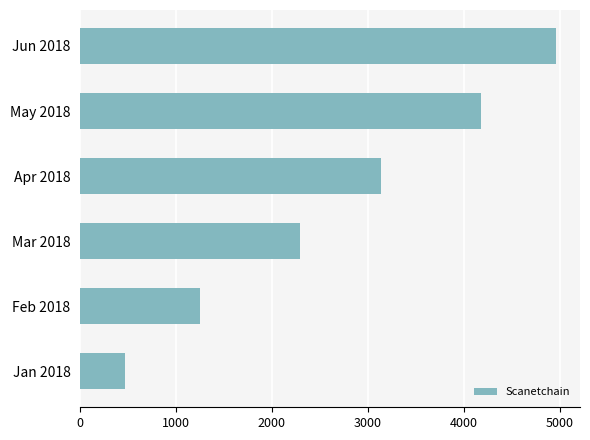

How many data points are less than 3135?

3